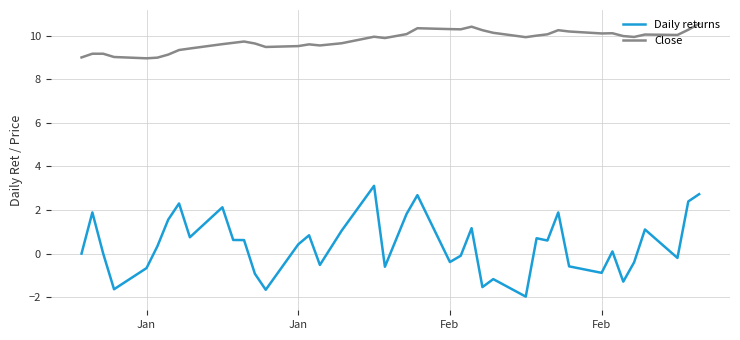

What is the maximum value for Daily returns?

3.1